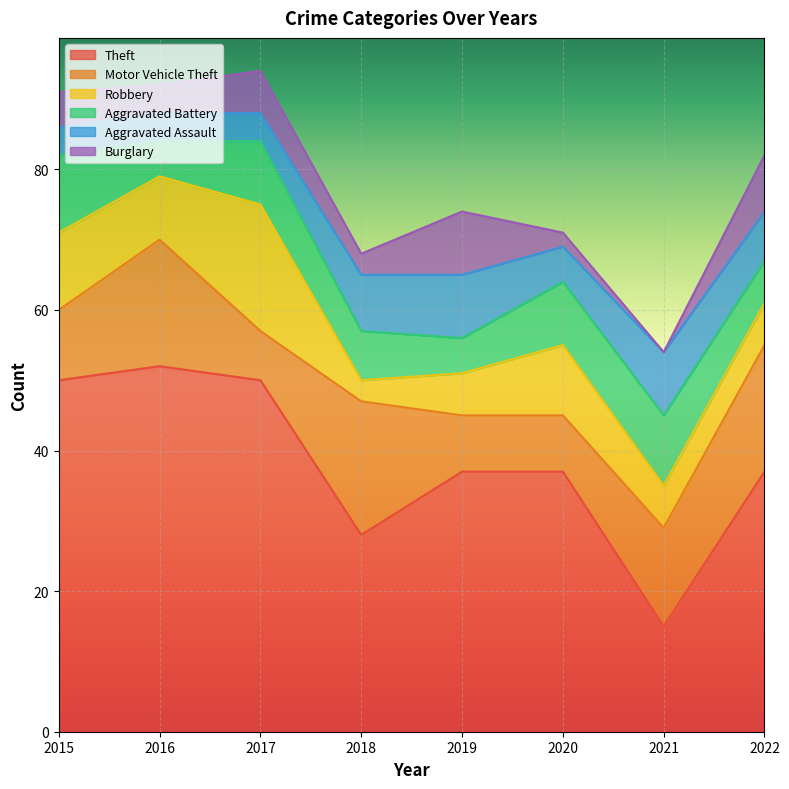

What is the value of the Motor Vehicle Theft point at the 8th from the left?

18